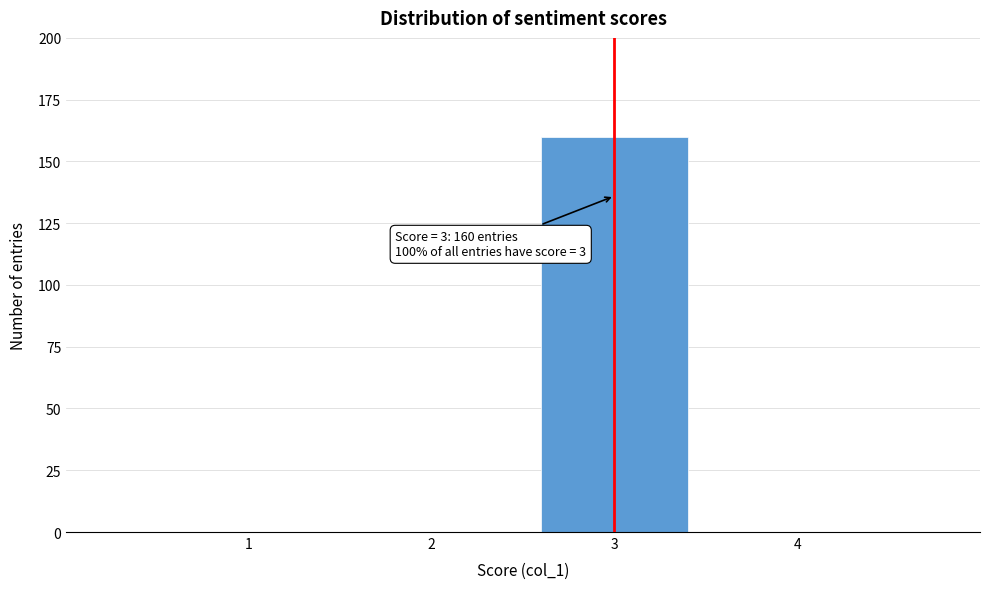

Reading left to right, list all the values displayed in this chart.

1=0	2=0	3=160	4=0